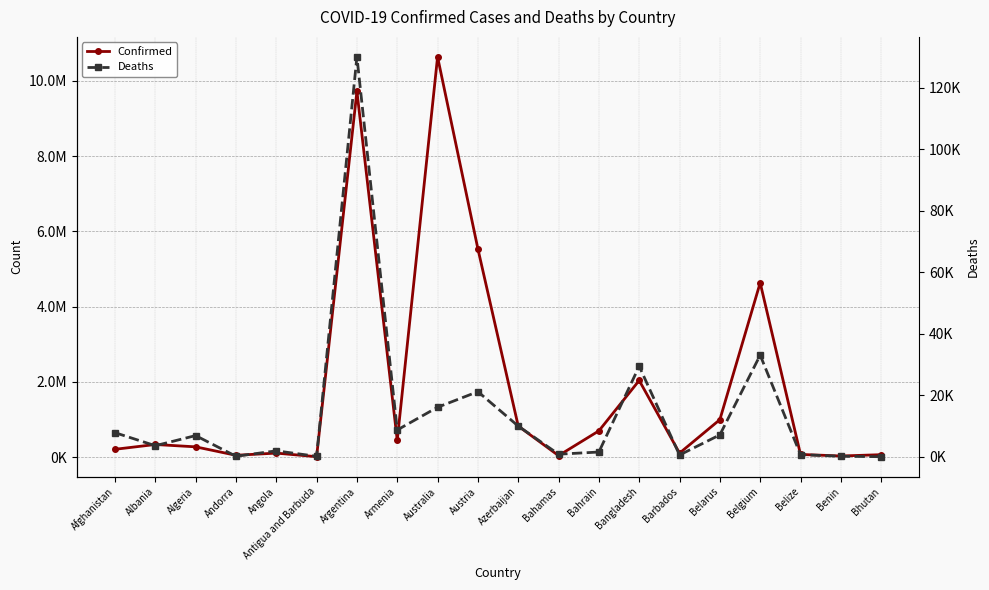

How many series are shown in this chart?

2